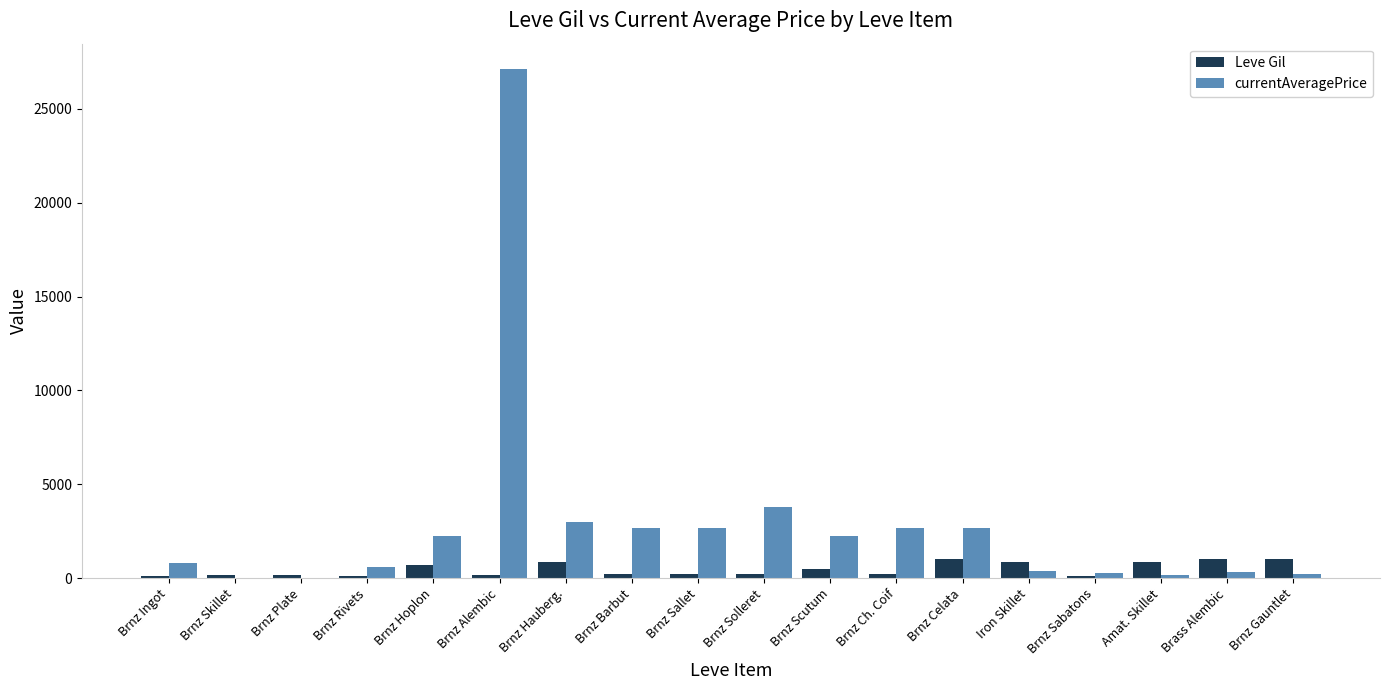

Which series changed the most between Brnz Skillet and Brnz Alembic?

currentAveragePrice